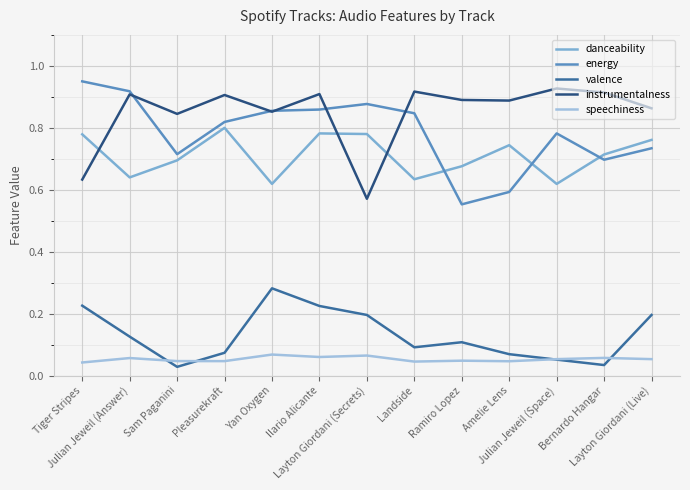

Rank the series at Tiger Stripes from lowest to highest value.

speechiness, valence, instrumentalness, danceability, energy